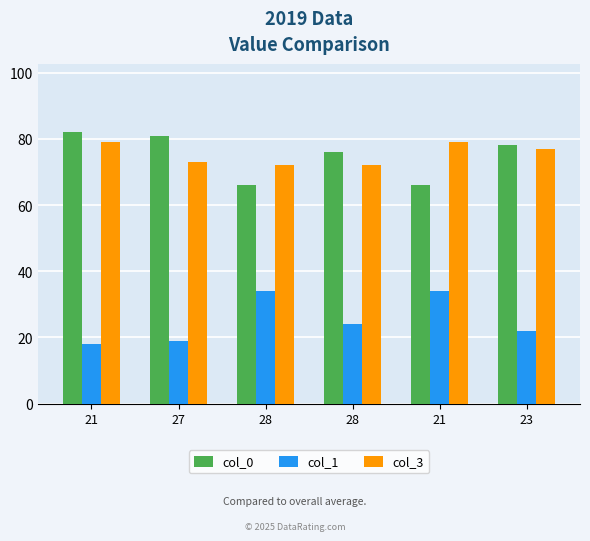

What are all the series names shown in the legend?

col_0, col_1, col_3